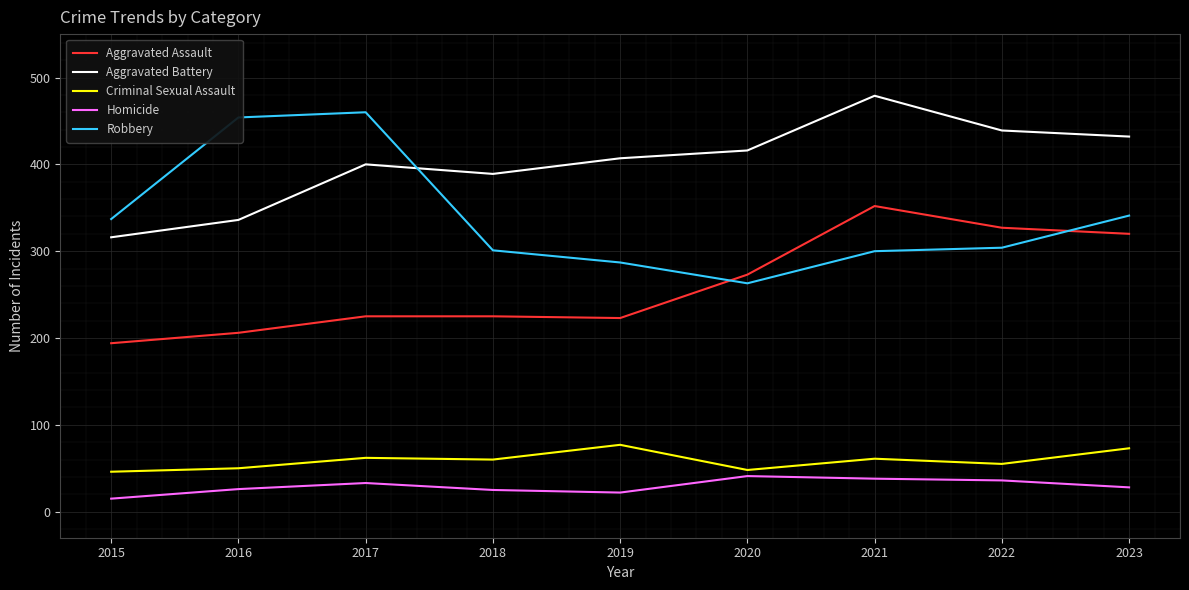

Rank the series at 2023 from highest to lowest value.

Aggravated Battery, Robbery, Aggravated Assault, Criminal Sexual Assault, Homicide